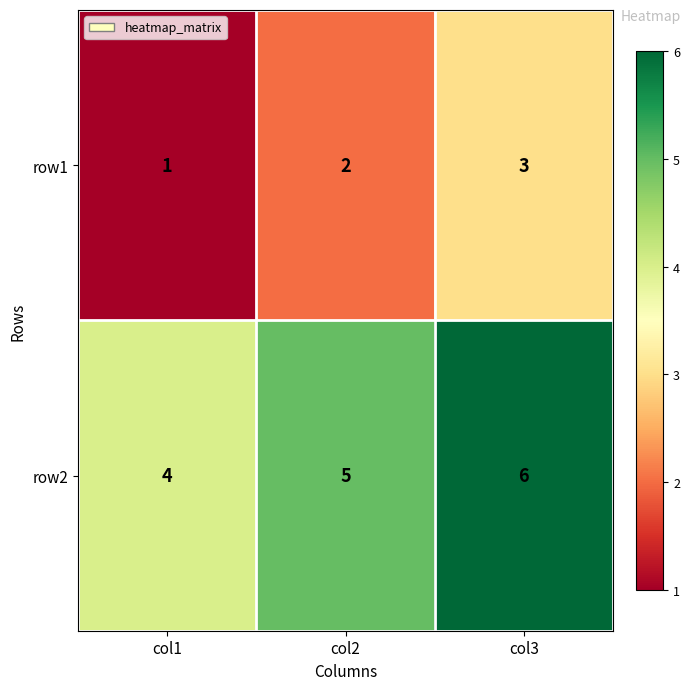

Reading left to right, list all the values displayed in this chart.

row1: col1=1	col2=2	col3=3
row2: col1=4	col2=5	col3=6